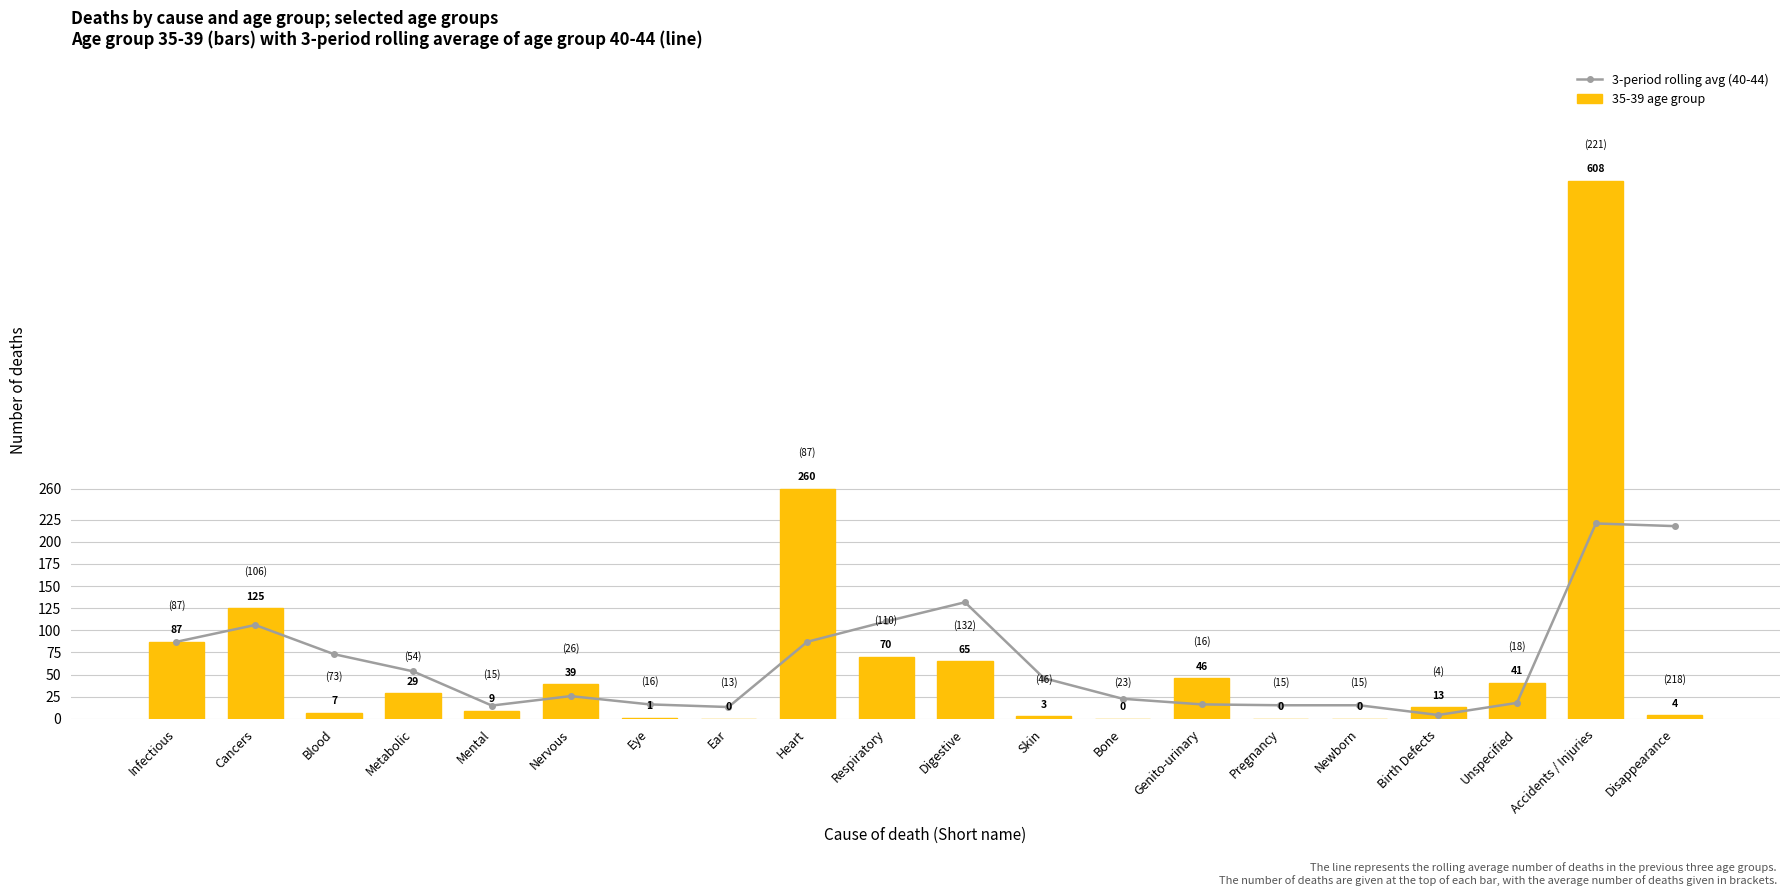

What is the minimum value for 3-period rolling avg (40-44)?

4.3